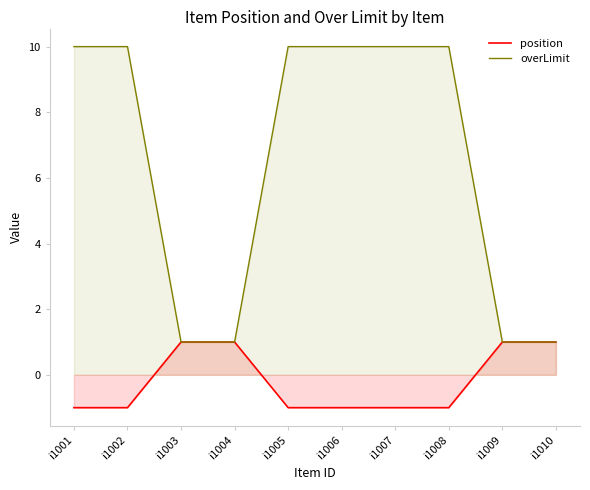

Which series has the largest total across all categories?

overLimit